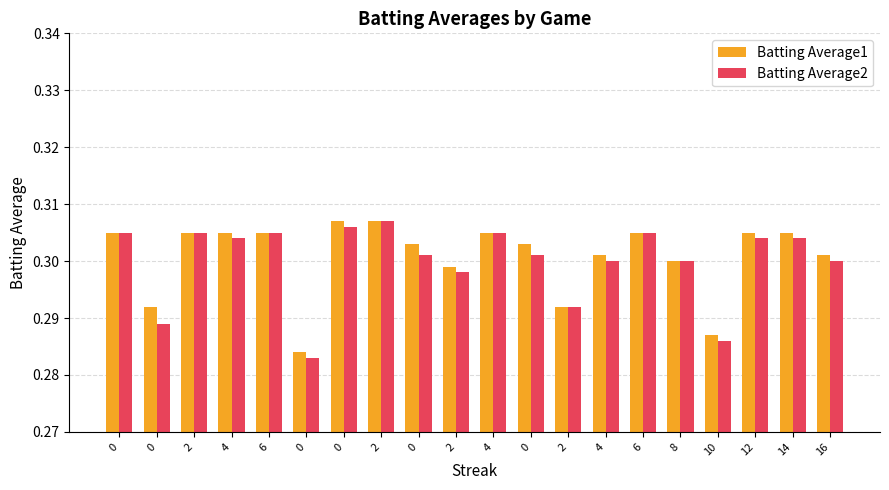

What are all the series names shown in the legend?

Batting Average1, Batting Average2